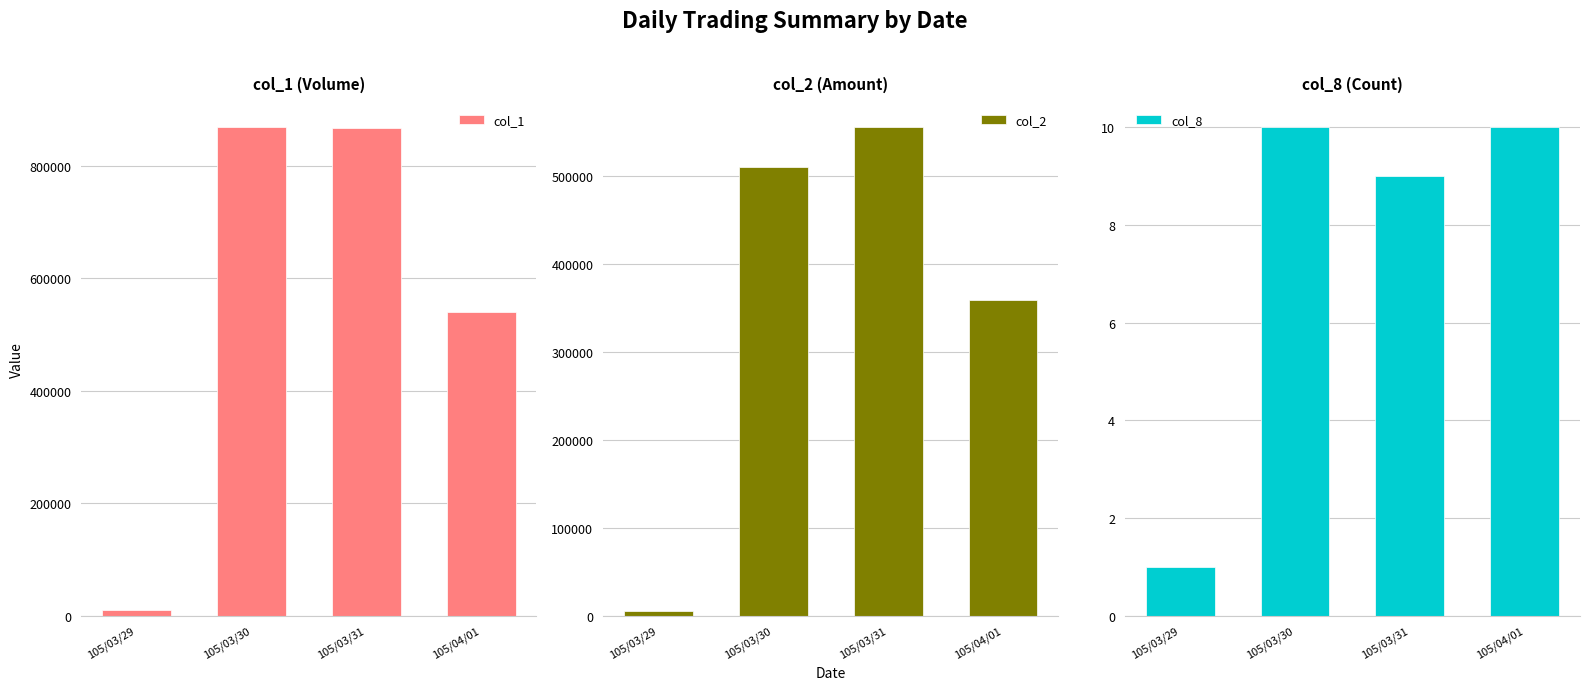

What is the difference between the maximum and minimum values in the col_1 series?

858000